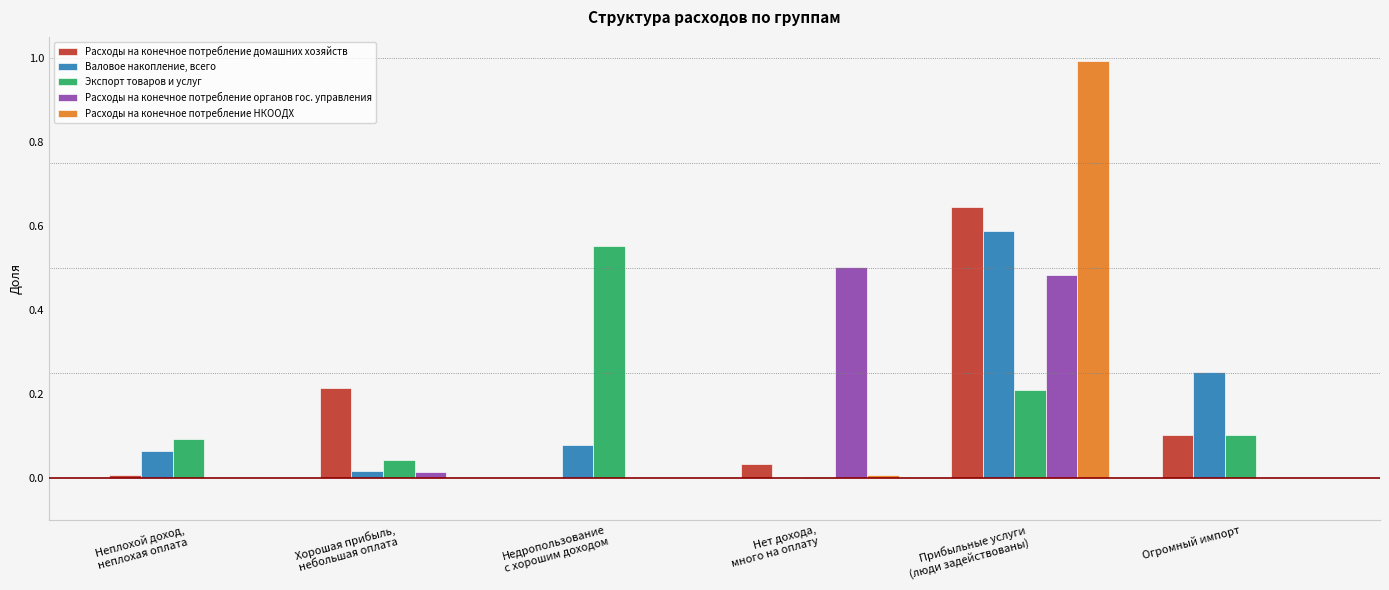

Which series has the largest range (max minus min)?

Расходы на конечное потребление НКООДХ